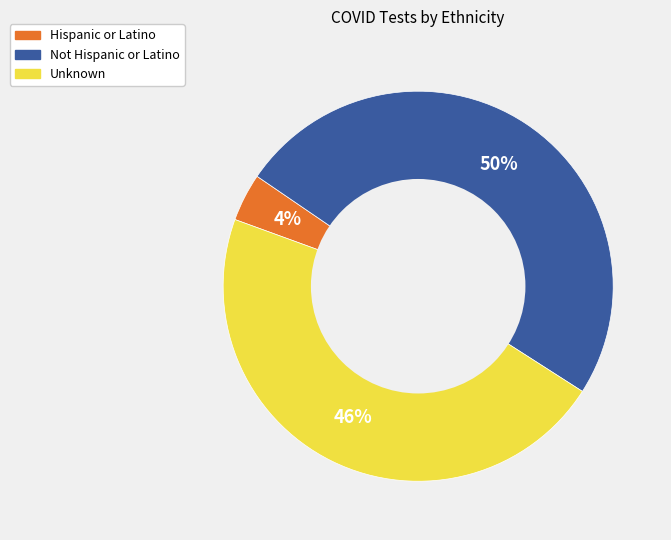

Do Not Hispanic or Latino and Unknown together represent more than half of the pie?

Yes